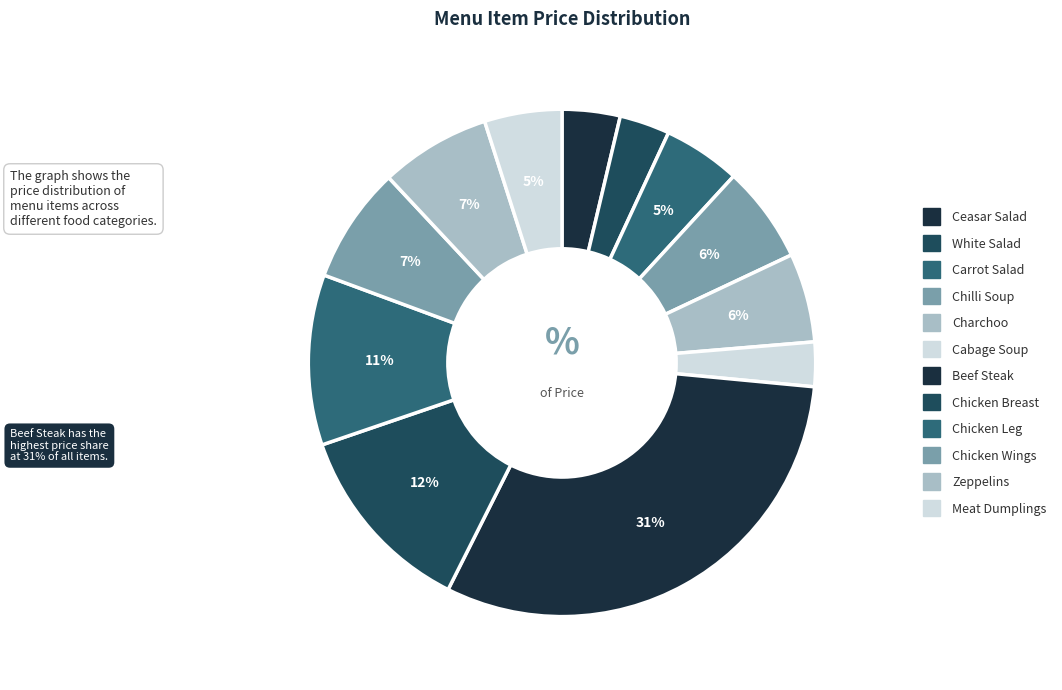

To the nearest percent, what is the average slice percentage?

8%